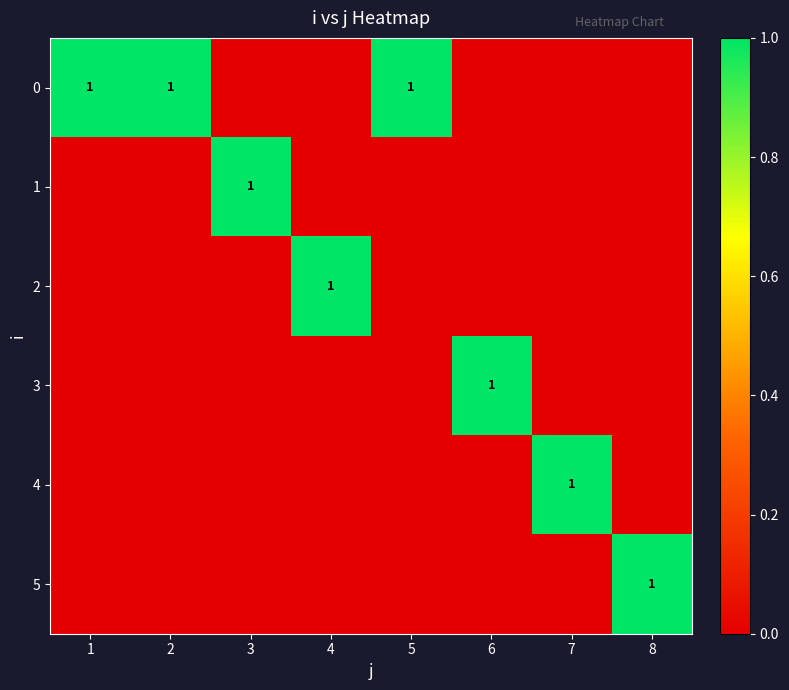

True or false: 5 has a value of 1 at 8.

True